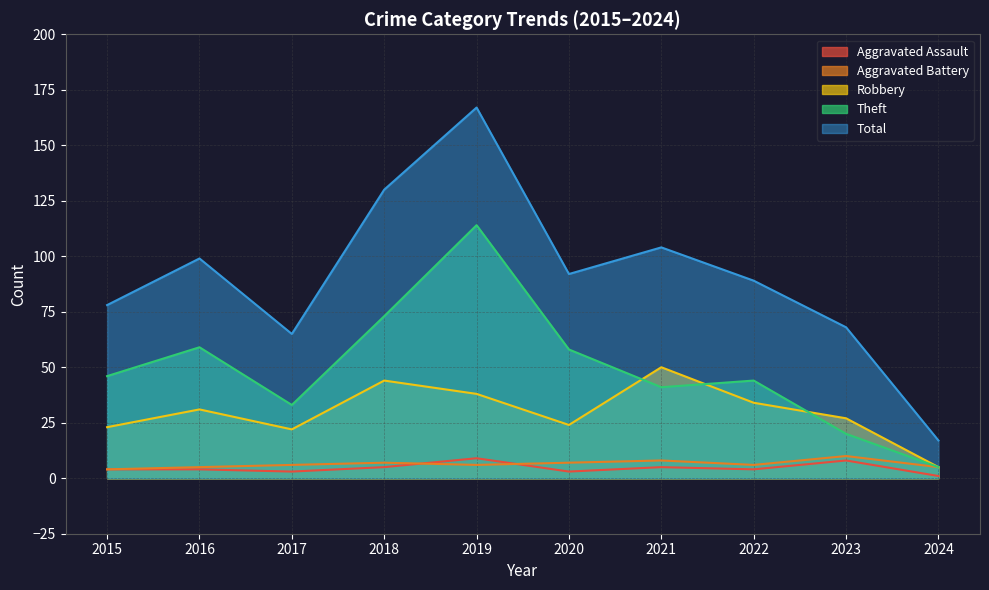

True or false: Total has a value of 52 at 2018.

False